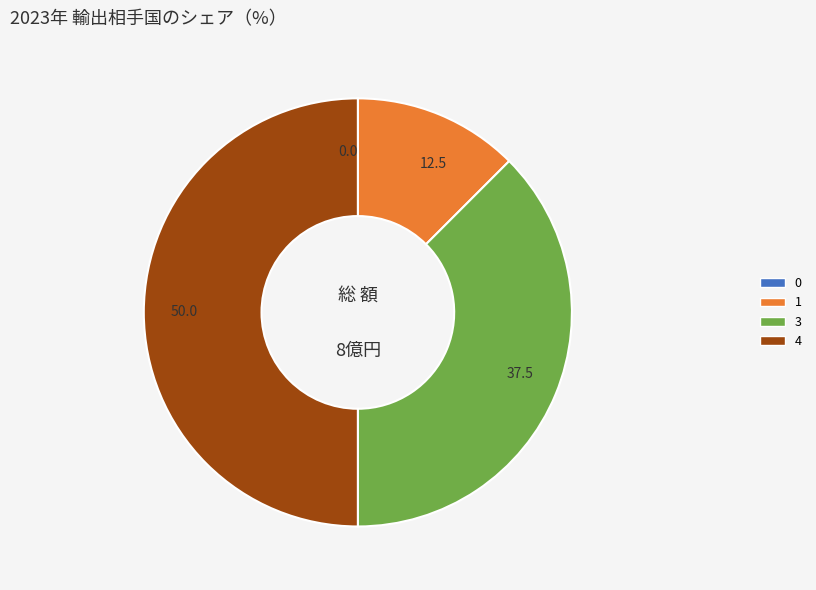

What is the ratio of the value at 37.5 to the value at 12.5?

3.0